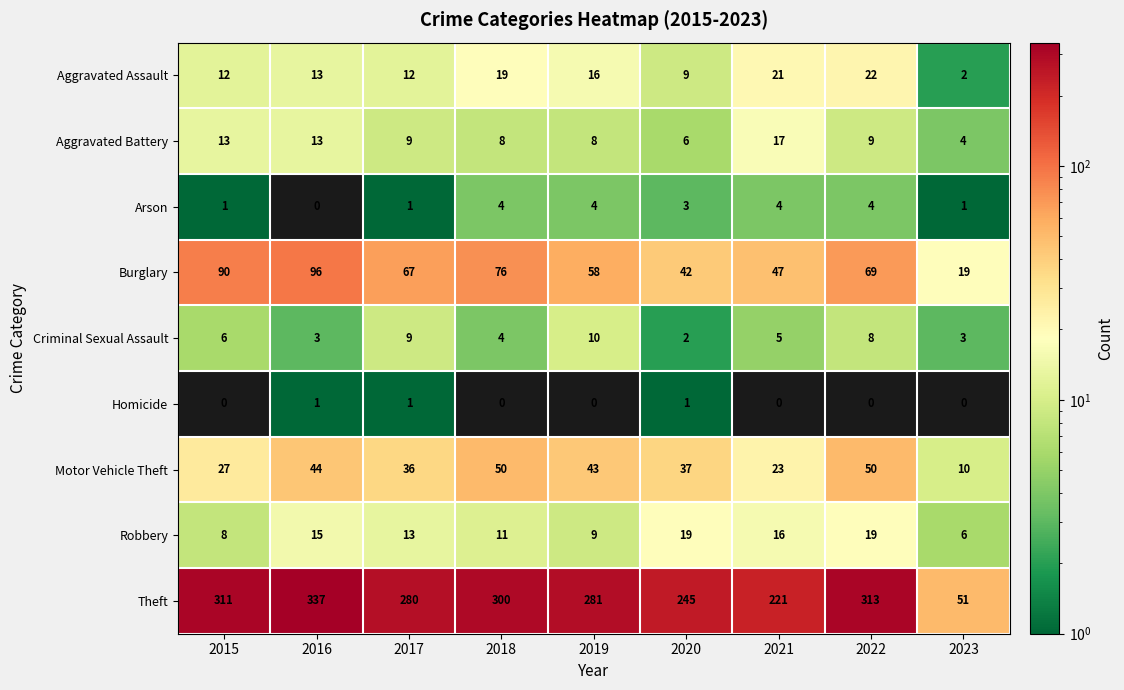

Which label corresponds to the largest value in the chart?

2016